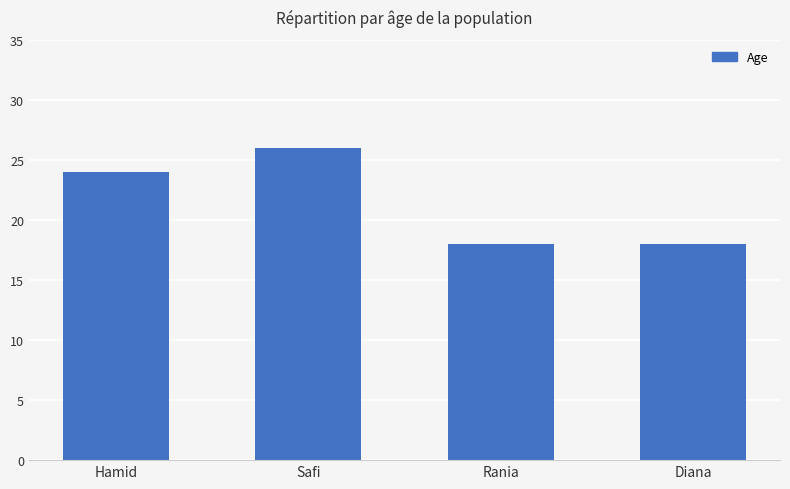

What is the approximate value at Diana?

18